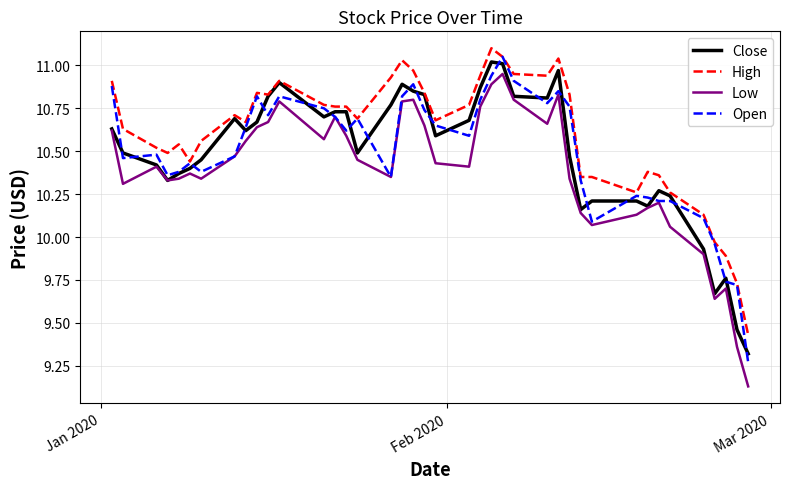

Which series has the widest spread of values?

Low